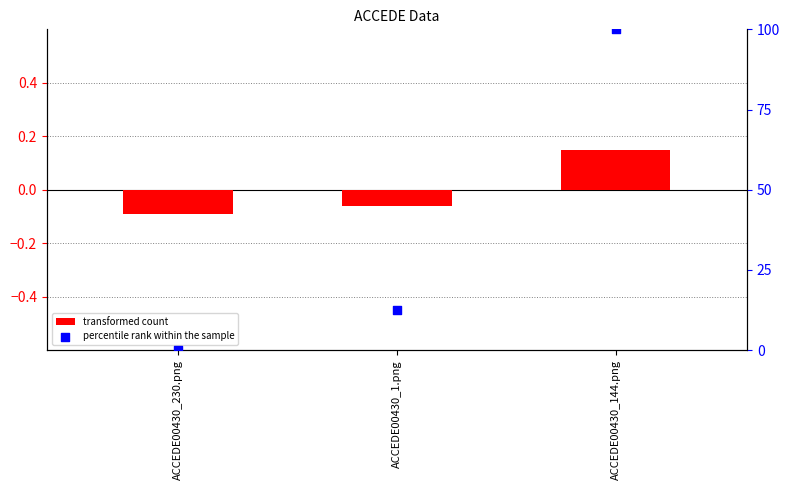

Which series contains the highest Y value?

percentile rank within the sample